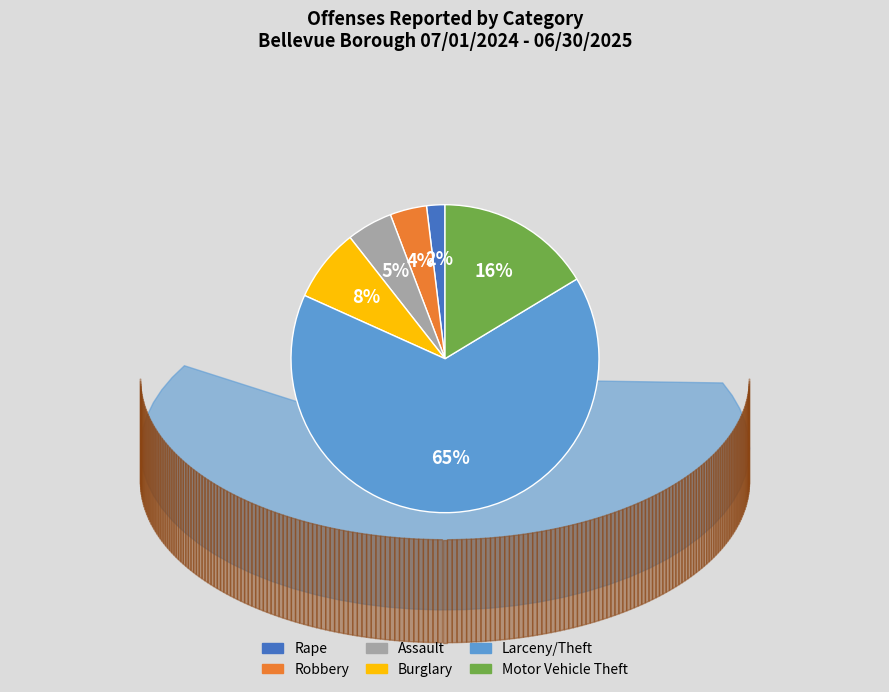

Is there a majority slice in this chart?

Yes